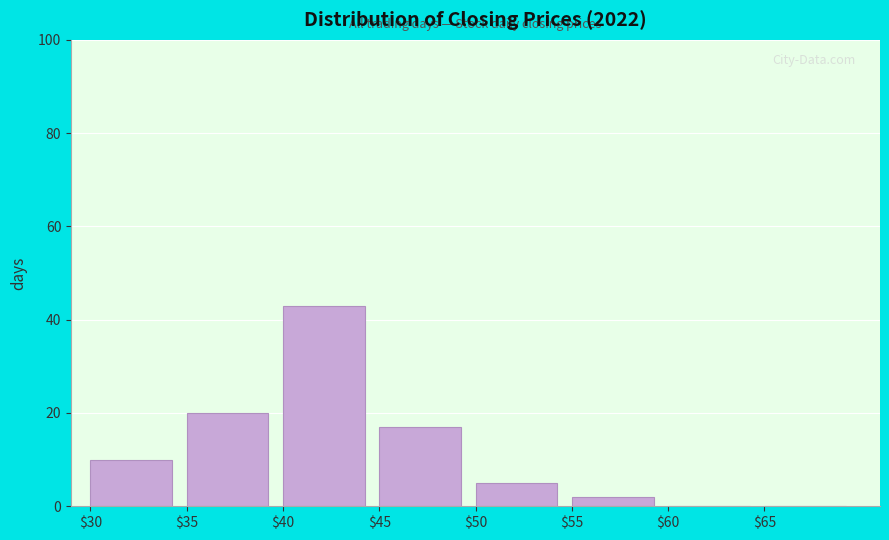

What is the height of the bar covering 50 to 55 on the x-axis? The values are not printed on the chart, so give them approximately, as read against the axis.

6